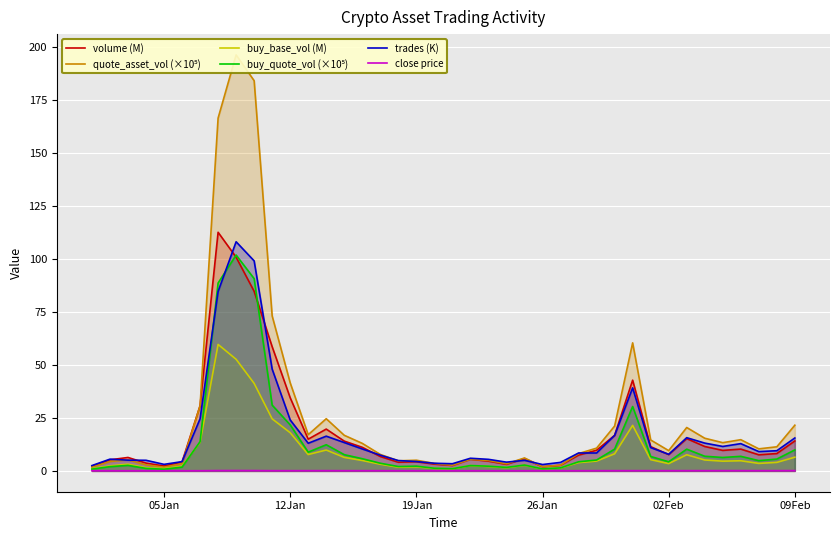

True or false: buy_base_vol (M) has a value of 28.7 at 12Jan.

False